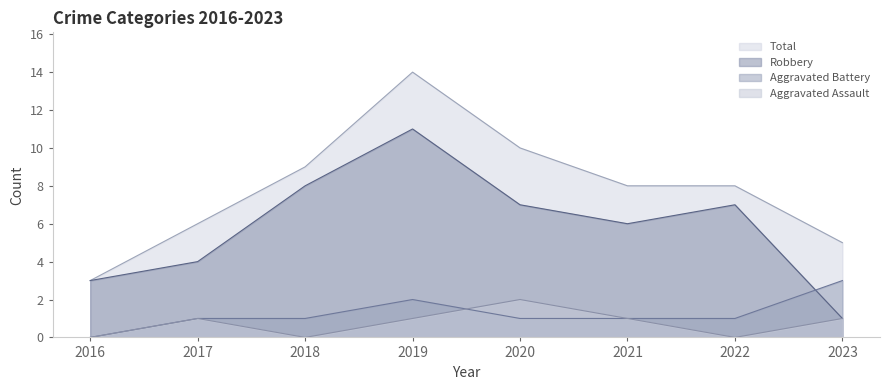

What is the value of the Aggravated Battery point at the 3rd from the left?

1